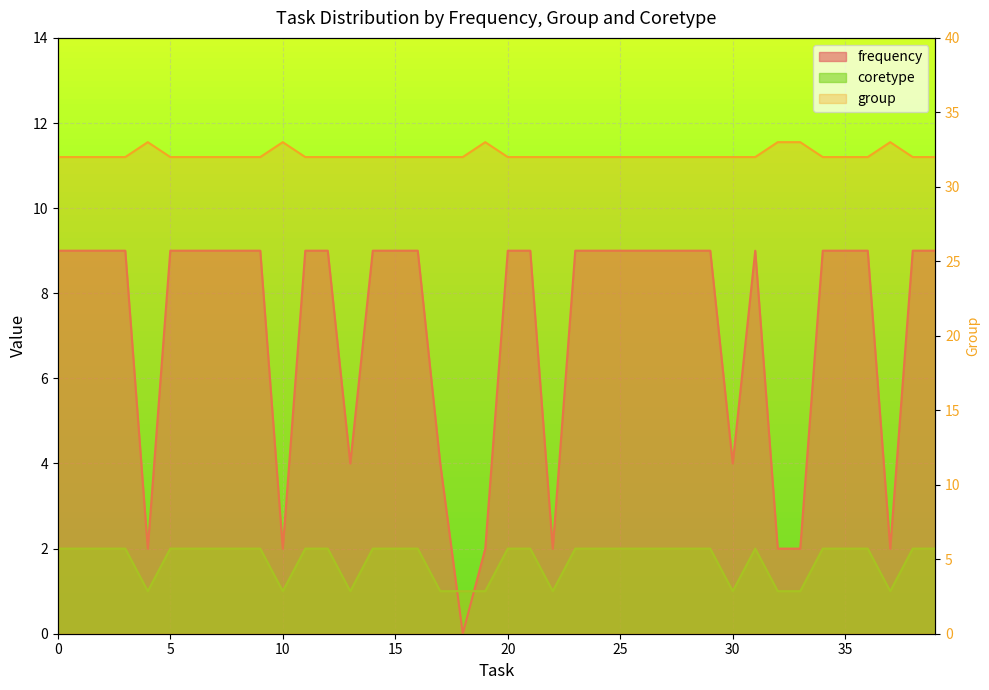

Reading right to left, list all the values displayed in this chart.

frequency: 39=9	38=9	37=2	36=9	35=9	34=9	33=2	32=2	31=9	30=4	29=9	28=9	27=9	26=9	25=9	24=9	23=9	22=2	21=9	20=9	19=2	18=0	17=4	16=9	15=9	14=9	13=4	12=9	11=9	10=2	9=9	8=9	7=9	6=9	5=9	4=2	3=9	2=9	1=9	0=9
group: 39=32	38=32	37=33	36=32	35=32	34=32	33=33	32=33	31=32	30=32	29=32	28=32	27=32	26=32	25=32	24=32	23=32	22=32	21=32	20=32	19=33	18=32	17=32	16=32	15=32	14=32	13=32	12=32	11=32	10=33	9=32	8=32	7=32	6=32	5=32	4=33	3=32	2=32	1=32	0=32
coretype: 39=2	38=2	37=1	36=2	35=2	34=2	33=1	32=1	31=2	30=1	29=2	28=2	27=2	26=2	25=2	24=2	23=2	22=1	21=2	20=2	19=1	18=1	17=1	16=2	15=2	14=2	13=1	12=2	11=2	10=1	9=2	8=2	7=2	6=2	5=2	4=1	3=2	2=2	1=2	0=2